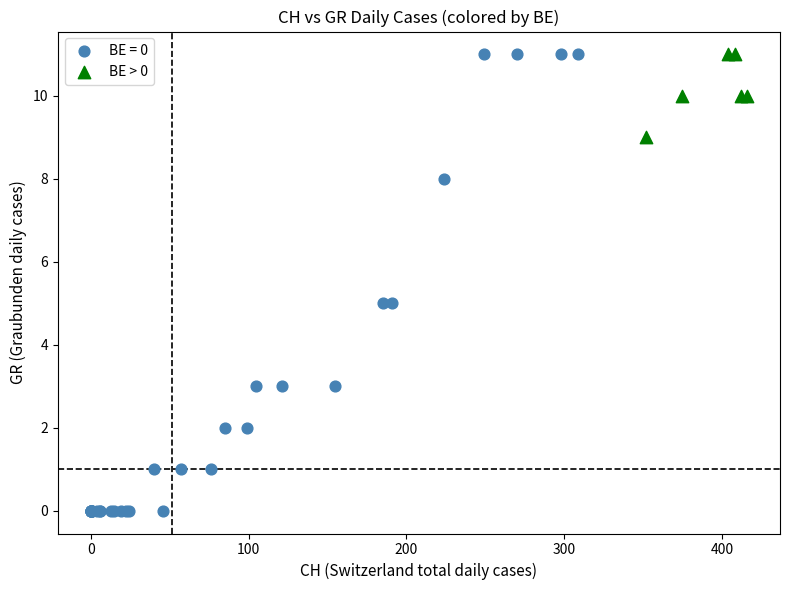

Which series has the widest spread of Y values?

BE = 0